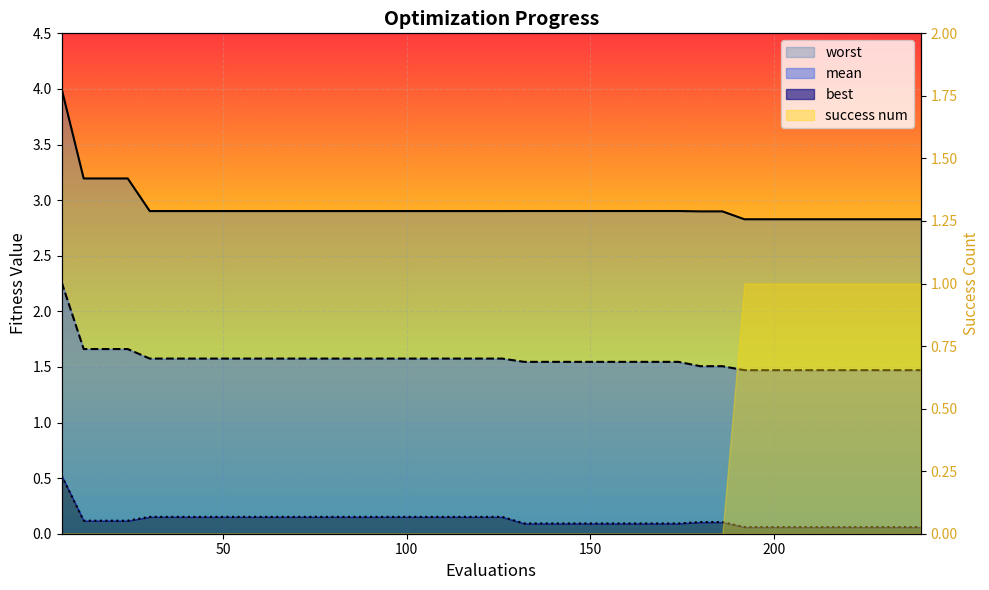

Rank the series by their maximum value, from lowest to highest.

best, mean, worst